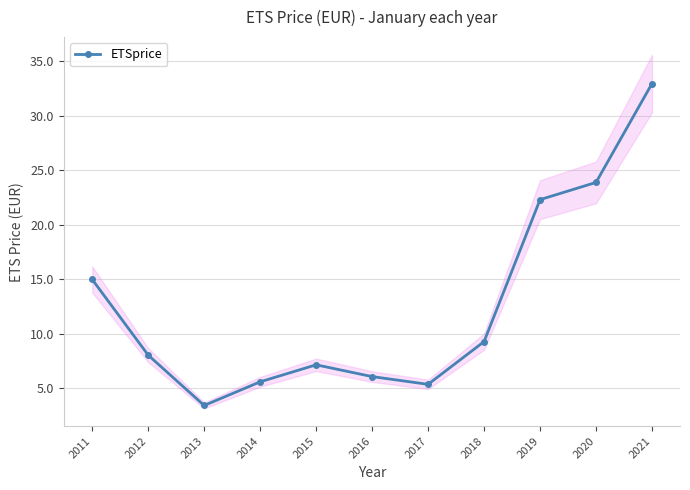

The value at 2020 is 6.5. True or false?

False